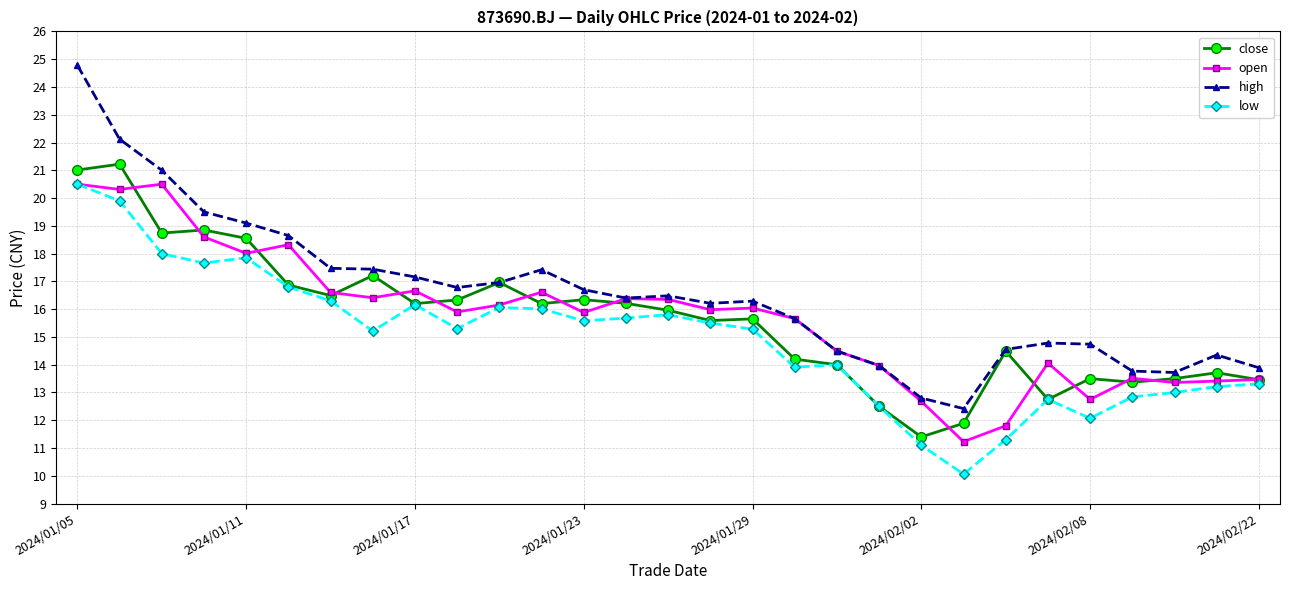

True or false: high and low cross at least once.

False